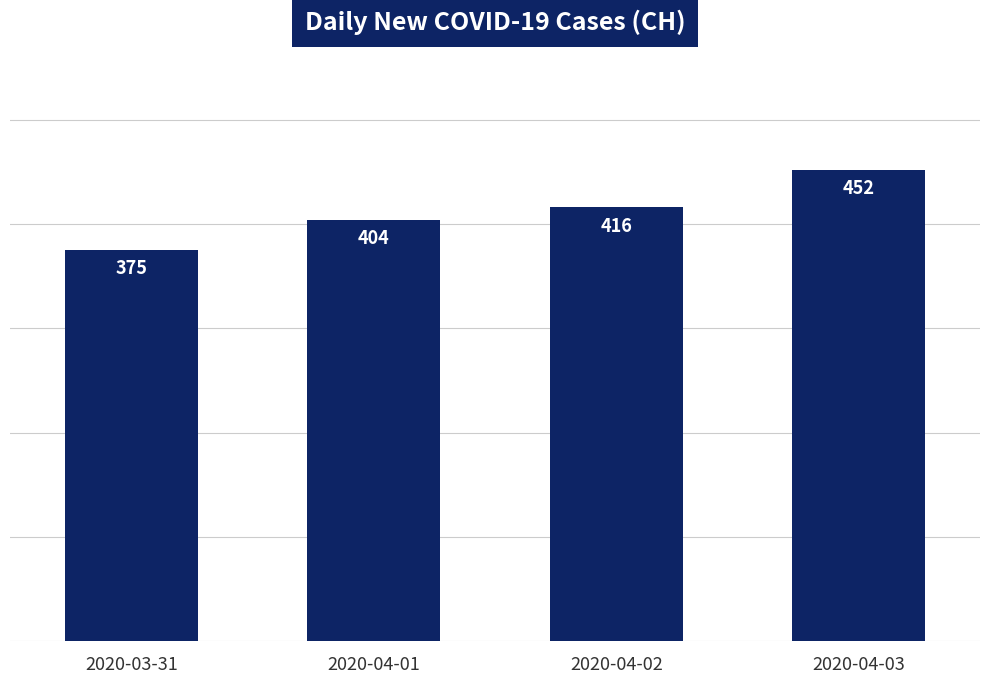

Between 2020-04-01 and 2020-03-31, which is larger?

2020-04-01